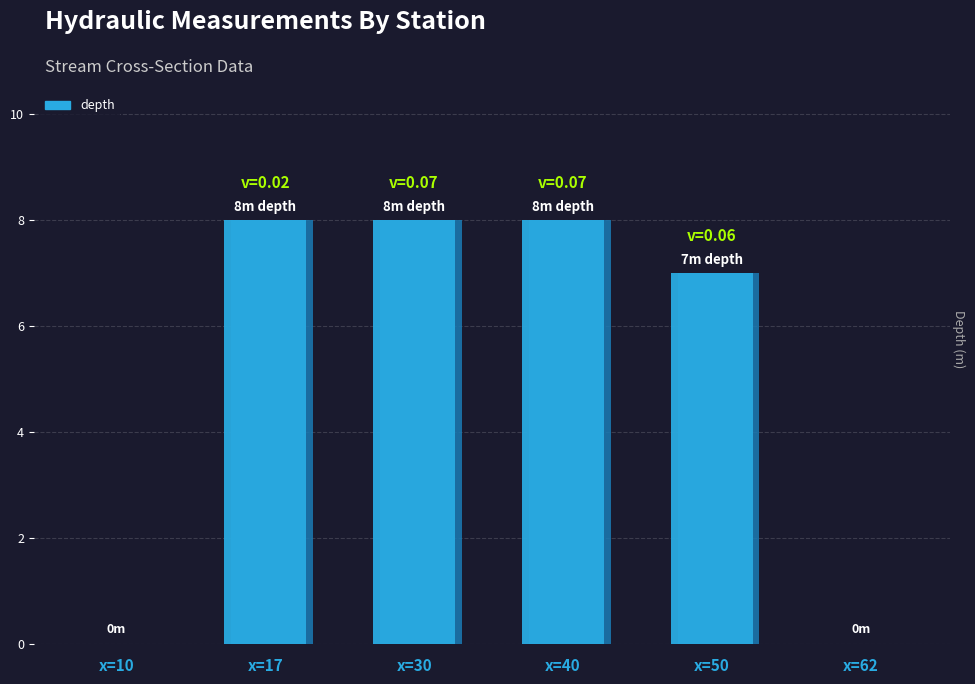

Are the bars horizontal?

No